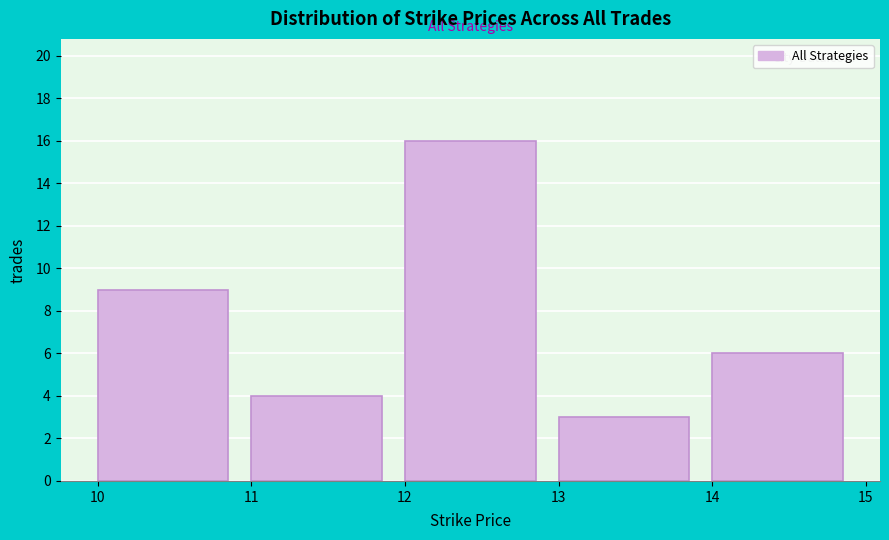

Over which range of the x-axis is the bar tallest?

12 to 13